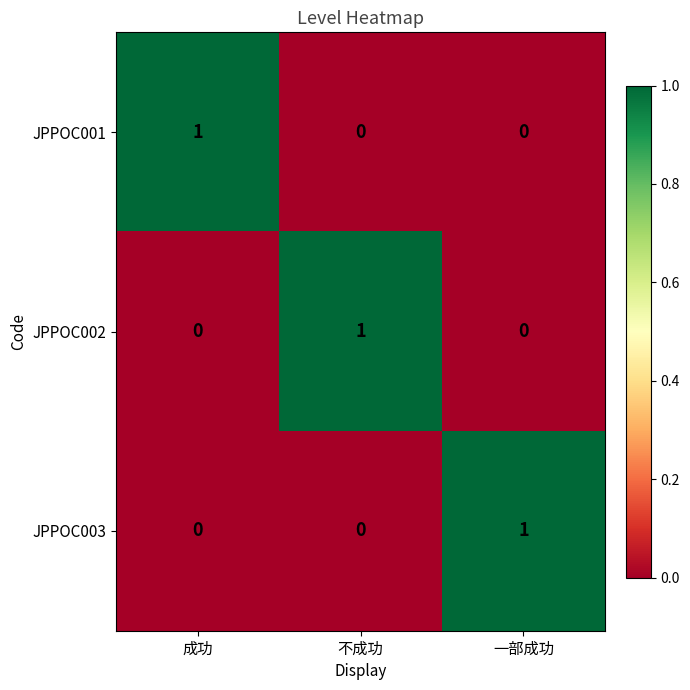

At how many categories does at least one series exceed 0?

3